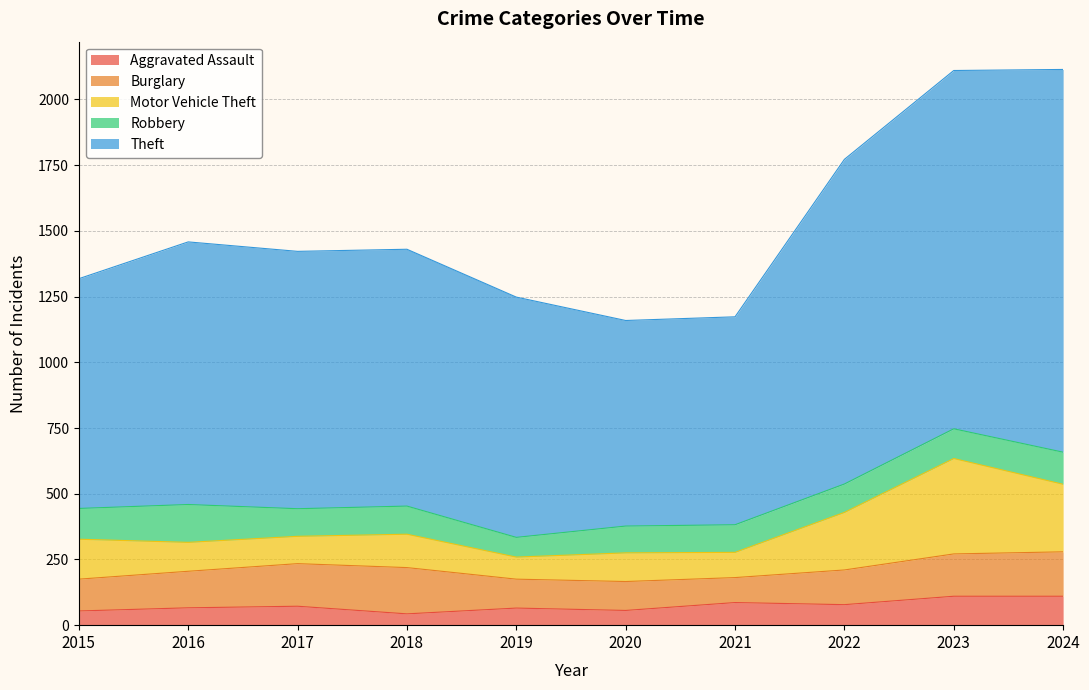

What is the difference between the Motor Vehicle Theft values at 2022 and 2020?

110